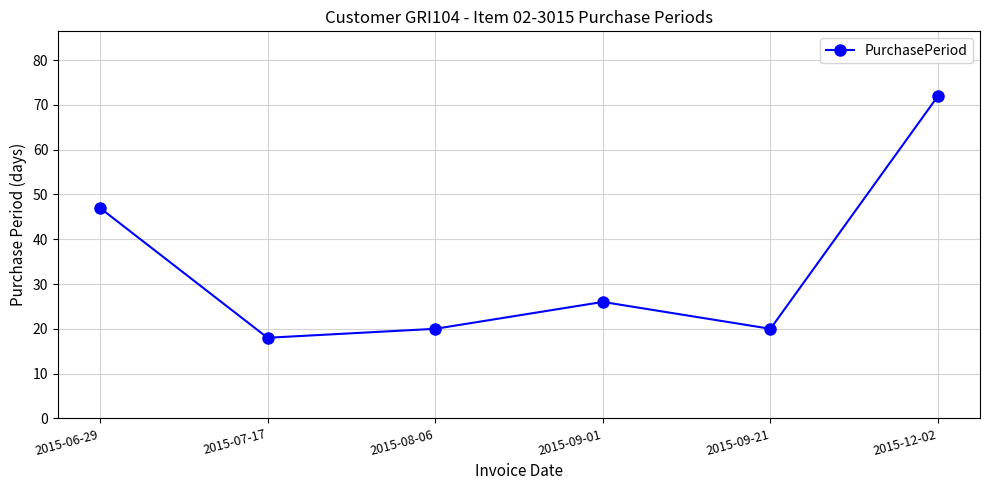

Read the value at 2015-09-21, to the nearest 10.

20